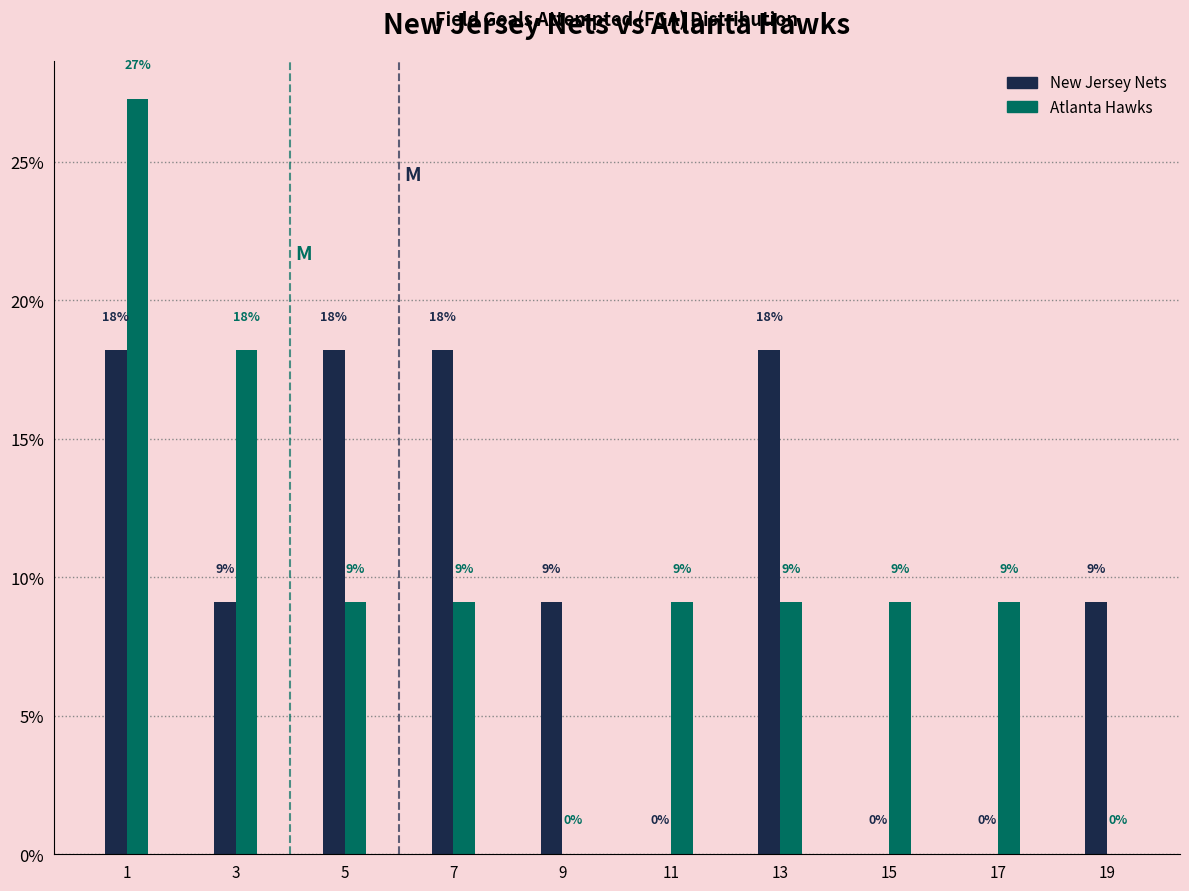

Are the bars horizontal?

No